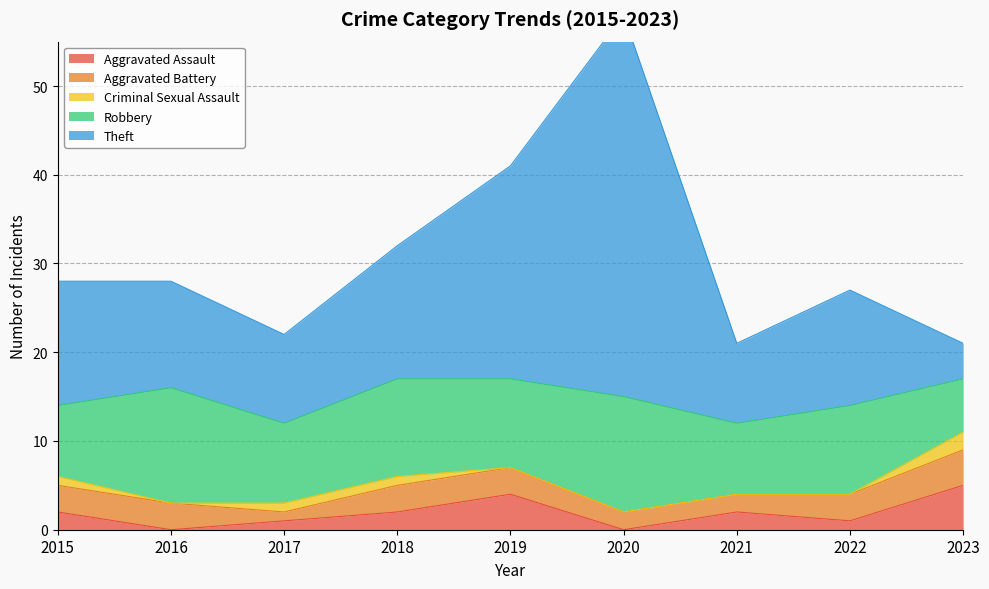

How many lines are shown in the chart?

5